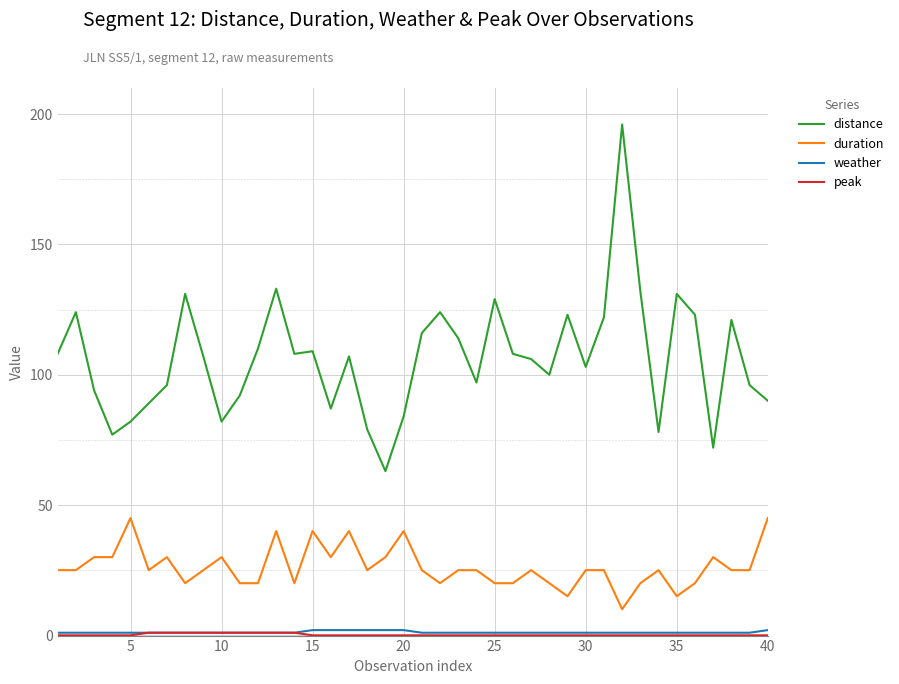

What is the minimum value for duration?

10